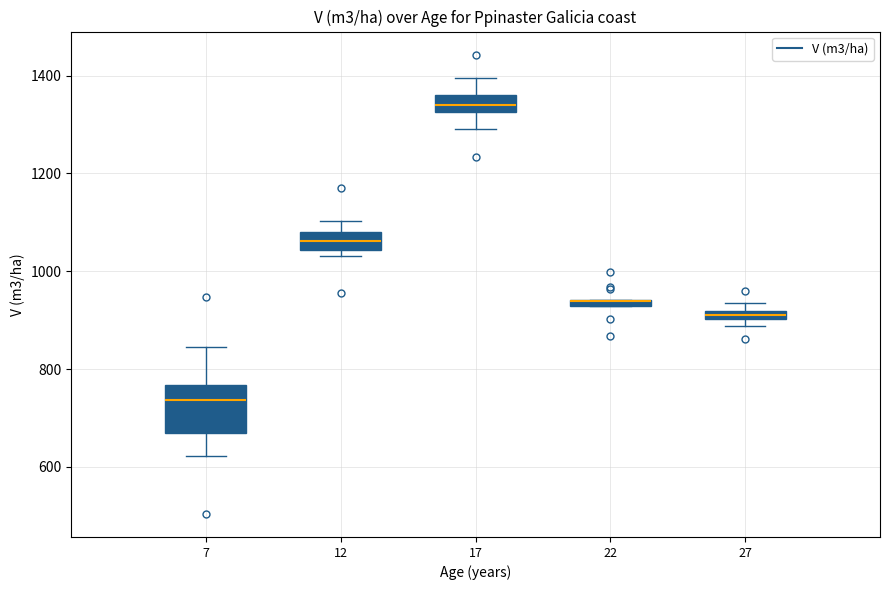

Where is the lower edge of the box at x = 27 on the y-axis? The values are not printed on the chart, so give them approximately, as read against the axis.

900